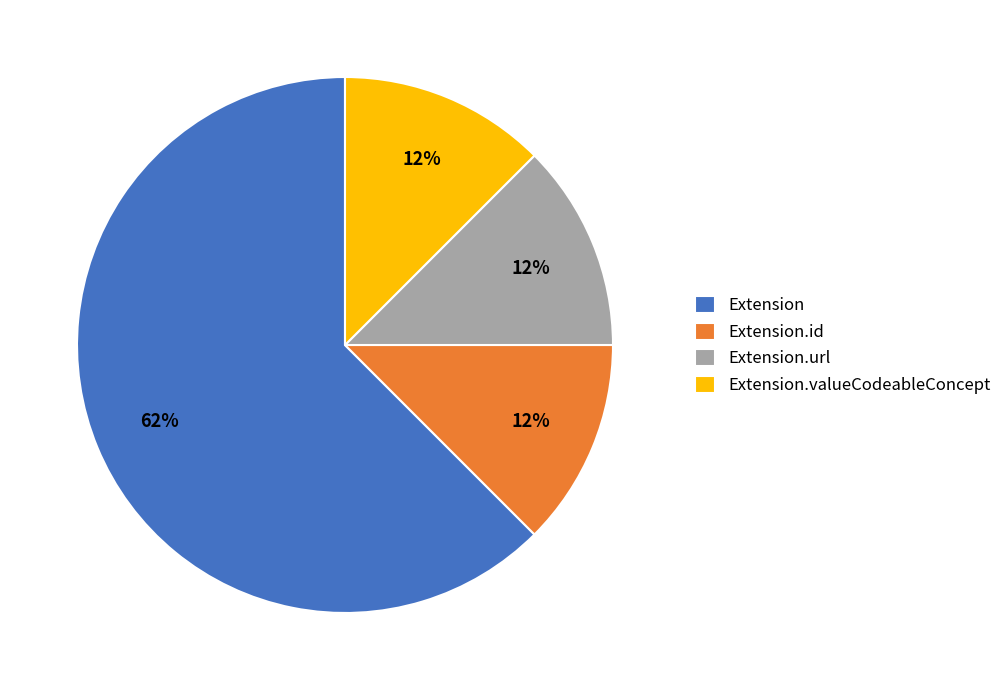

Does any single category account for the majority?

Yes